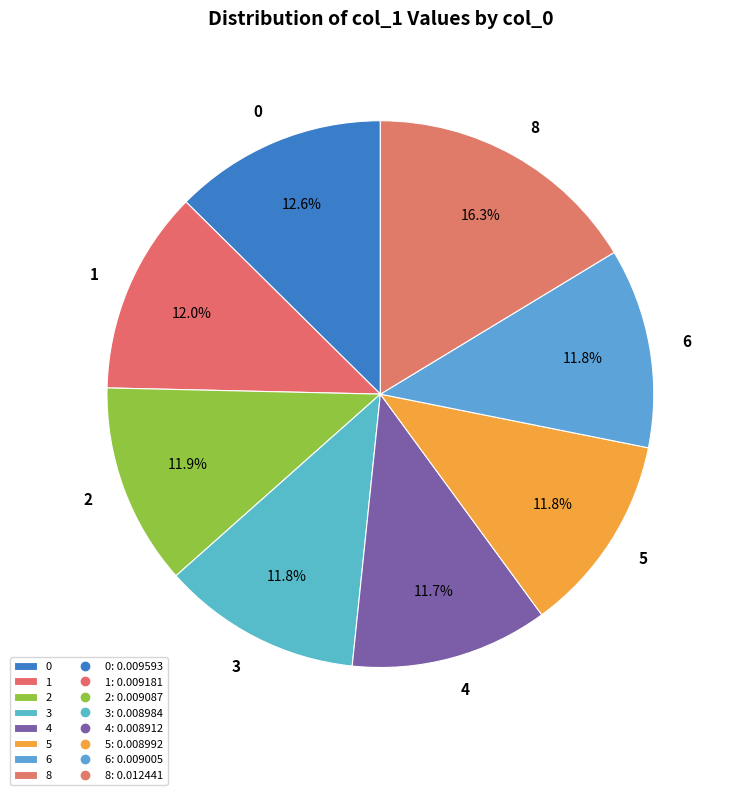

Is there a majority slice in this chart?

No